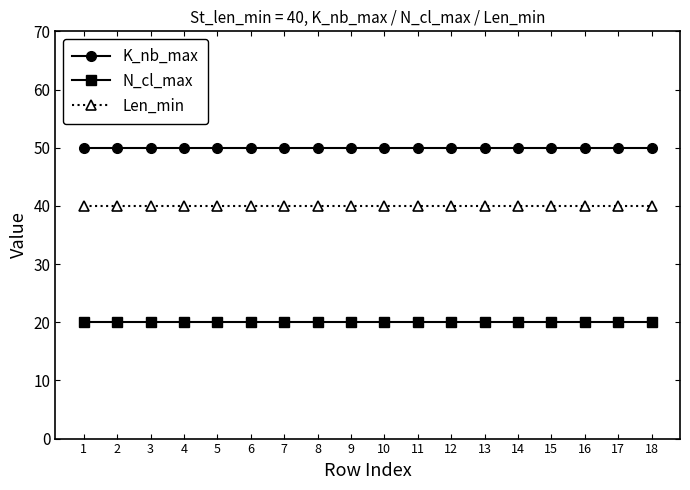

What value does the K_nb_max series have at 3?

50